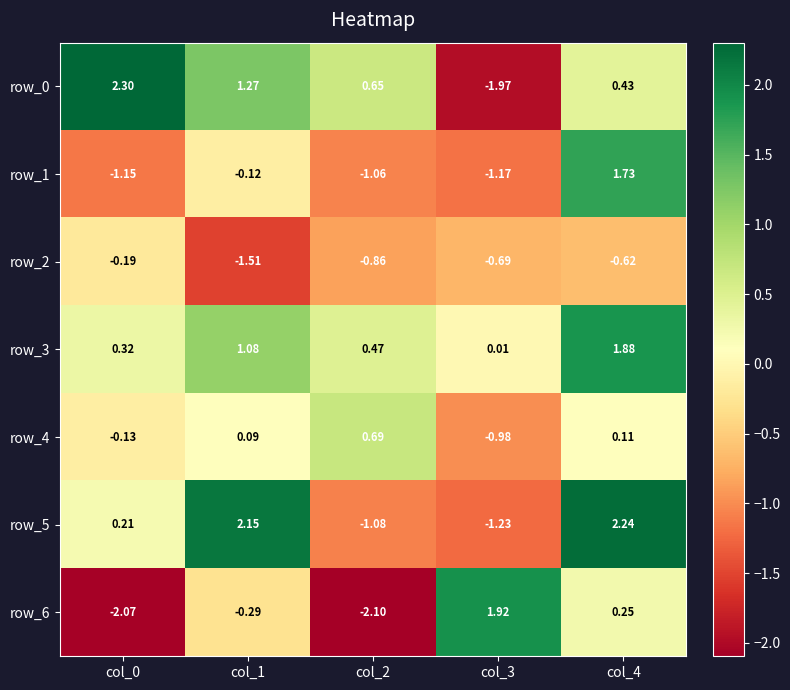

Is the value of row_4 at col_2 greater than the value of row_3 at col_1?

No